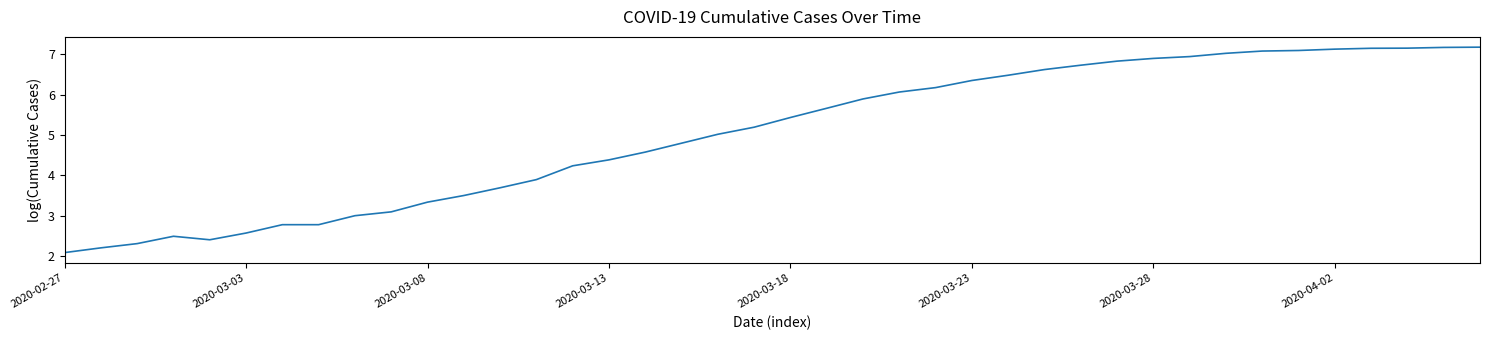

What is the greatest value displayed?

7.2